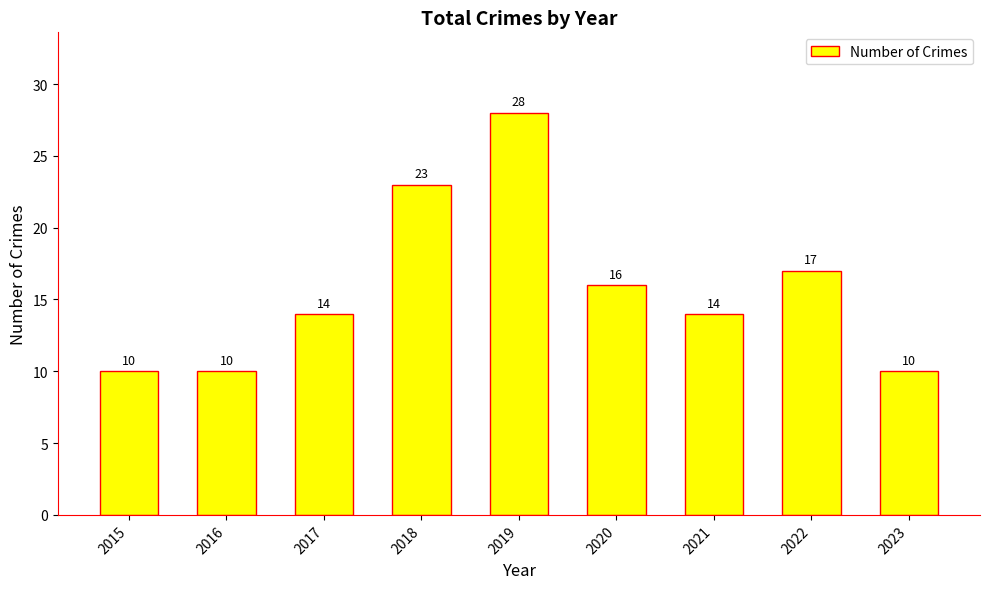

What is the difference between the maximum and second lowest values?

18